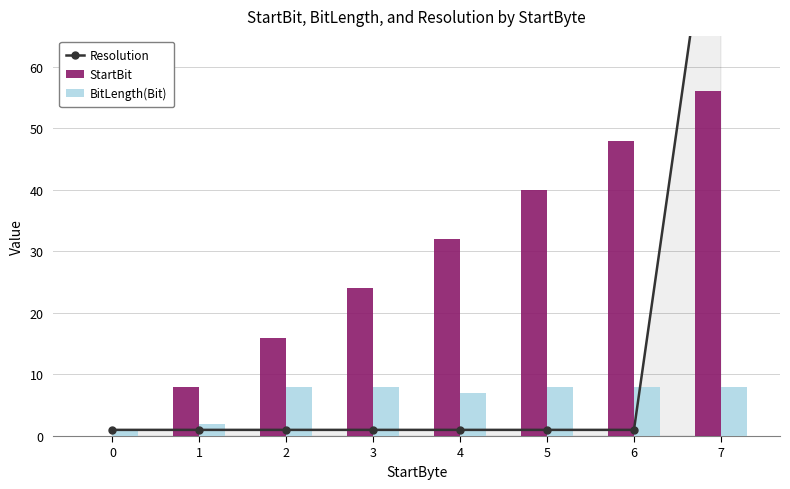

What is the maximum value for Resolution?

100